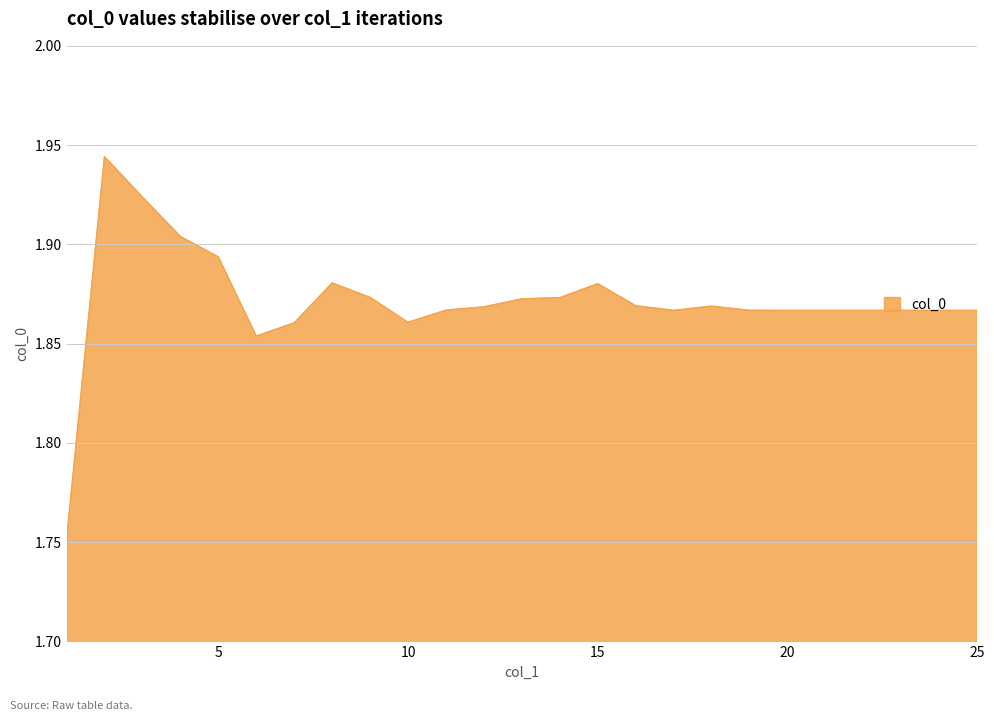

How many lines are shown in the chart?

1